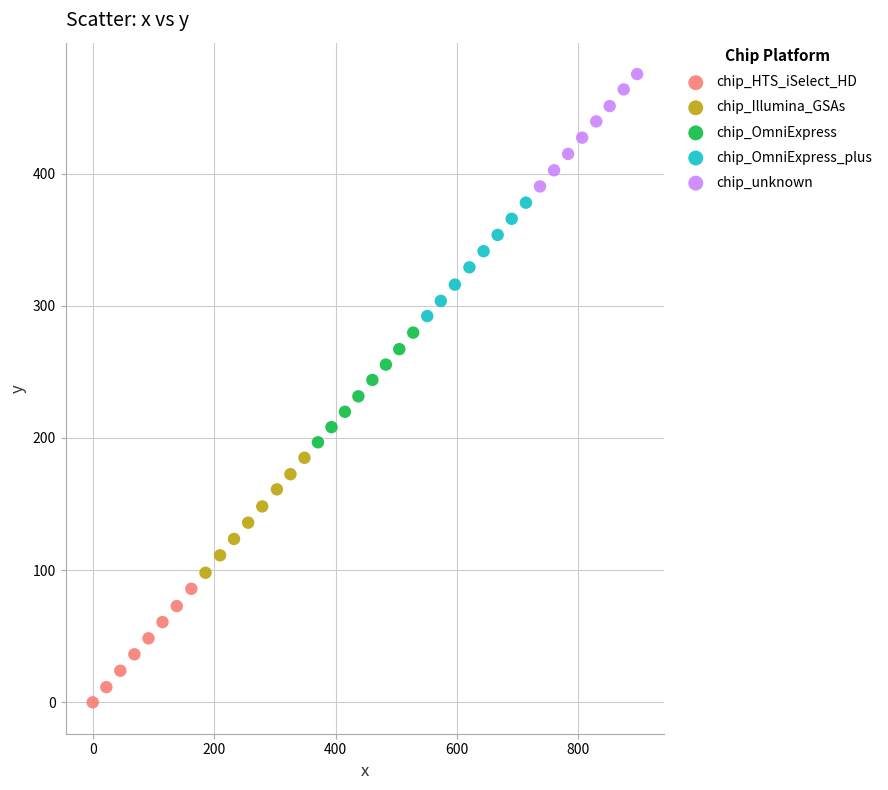

Which series reaches the minimum Y coordinate?

chip_HTS_iSelect_HD